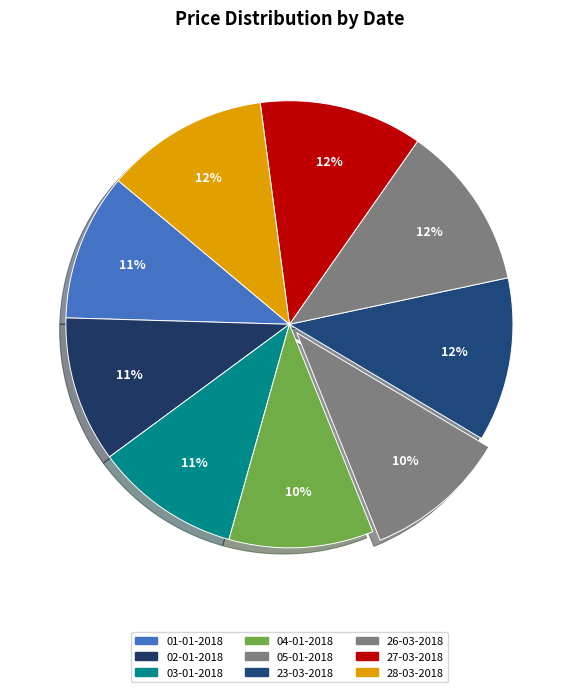

To the nearest percent, what portion does 01-01-2018 represent?

11%